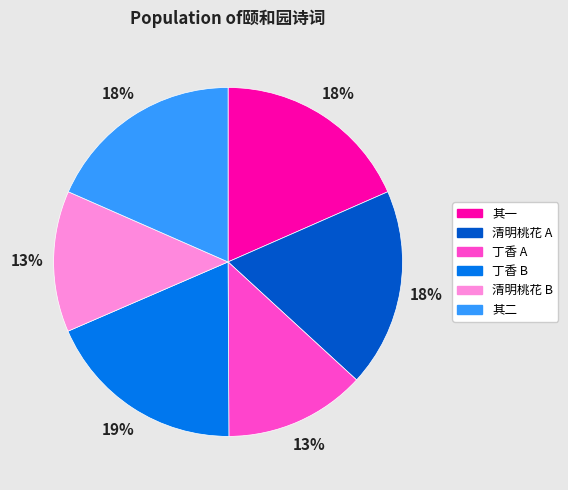

Count the number of slices in the pie.

6